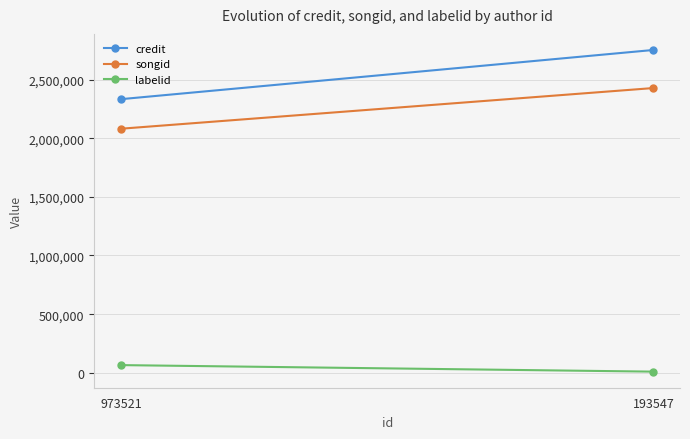

The value of songid at 193547 is 2427213. True or false?

True